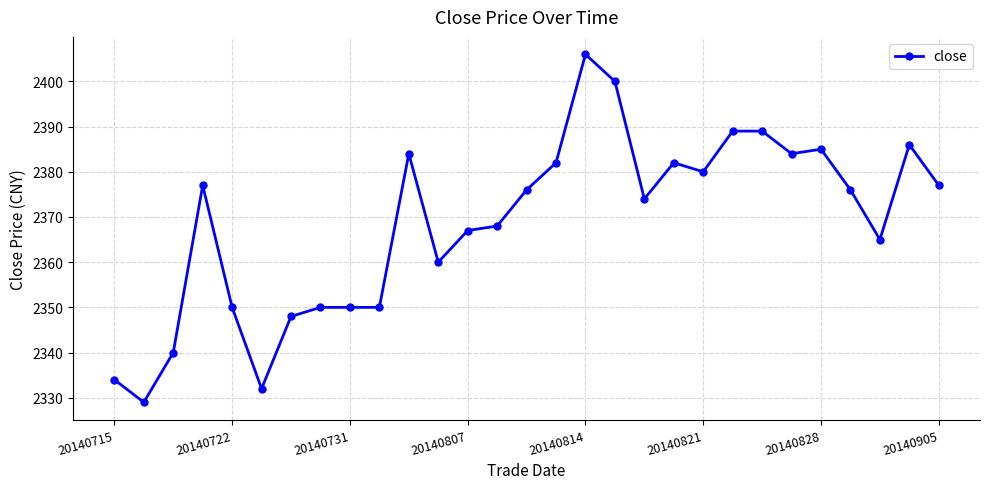

True or false: the data has more than 2 interior local peaks.

True